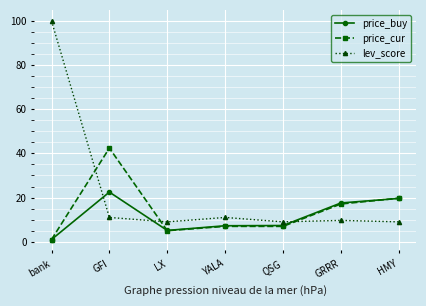

Count the number of categories in the chart.

7